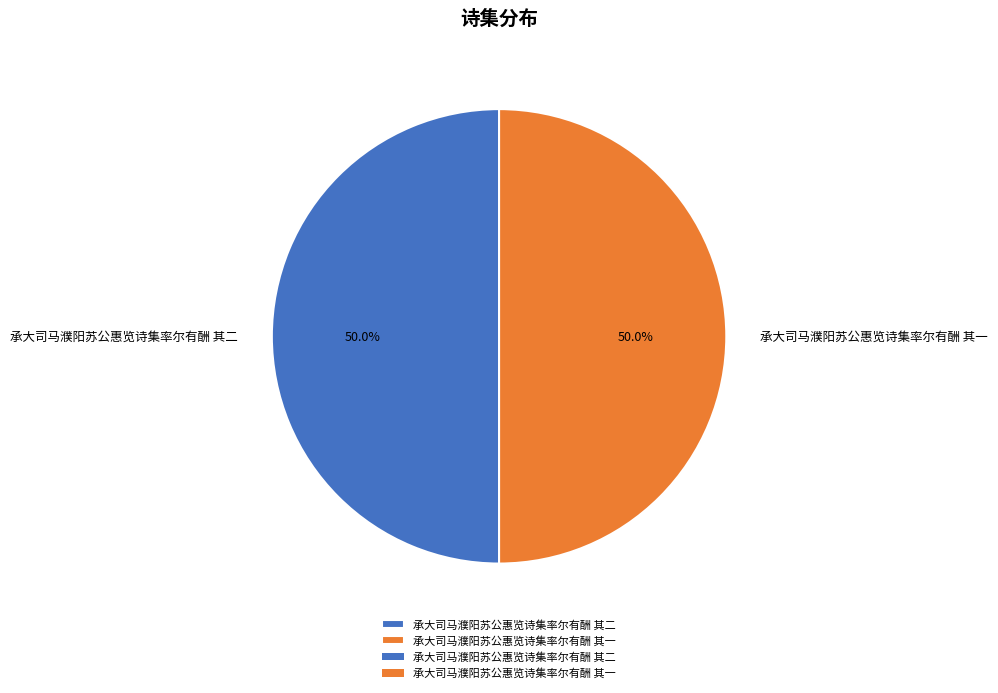

To the nearest percent, what is the combined percentage of 承大司马濮阳苏公惠览诗集率尔有酬 其一 and 承大司马濮阳苏公惠览诗集率尔有酬 其二?

100%